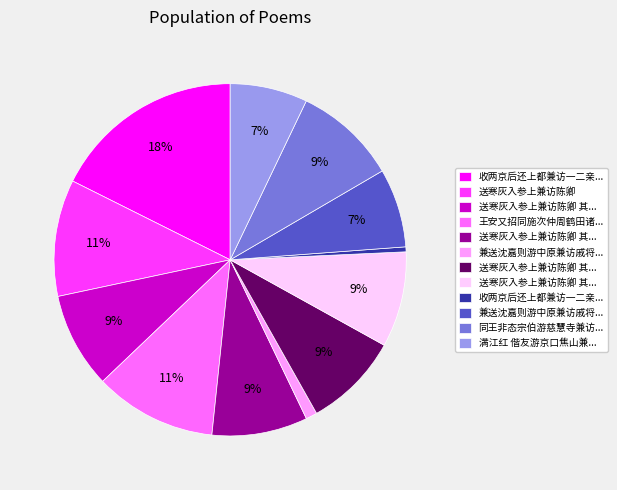

Is there any slice that represents more than half of the pie?

No